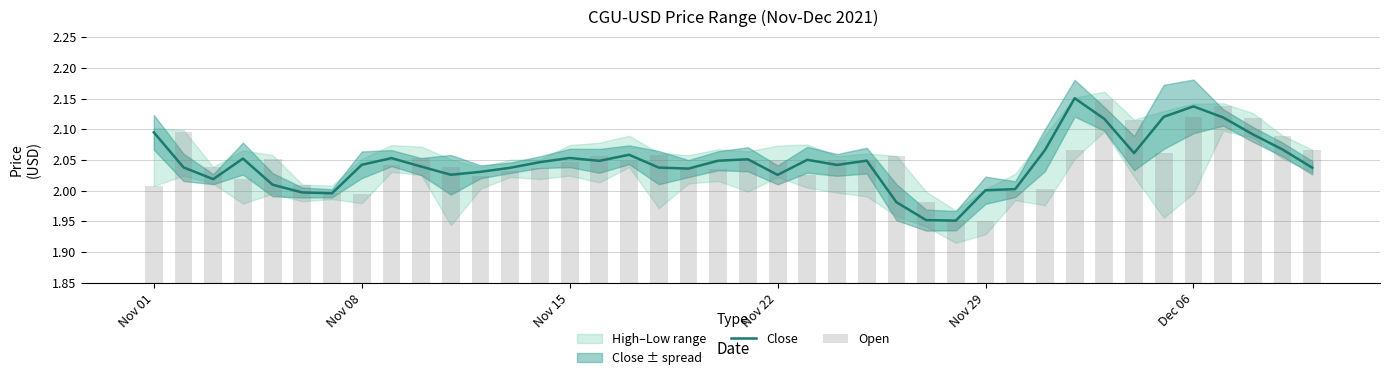

Is it true that Open equals 1.0 at Nov 29?

False